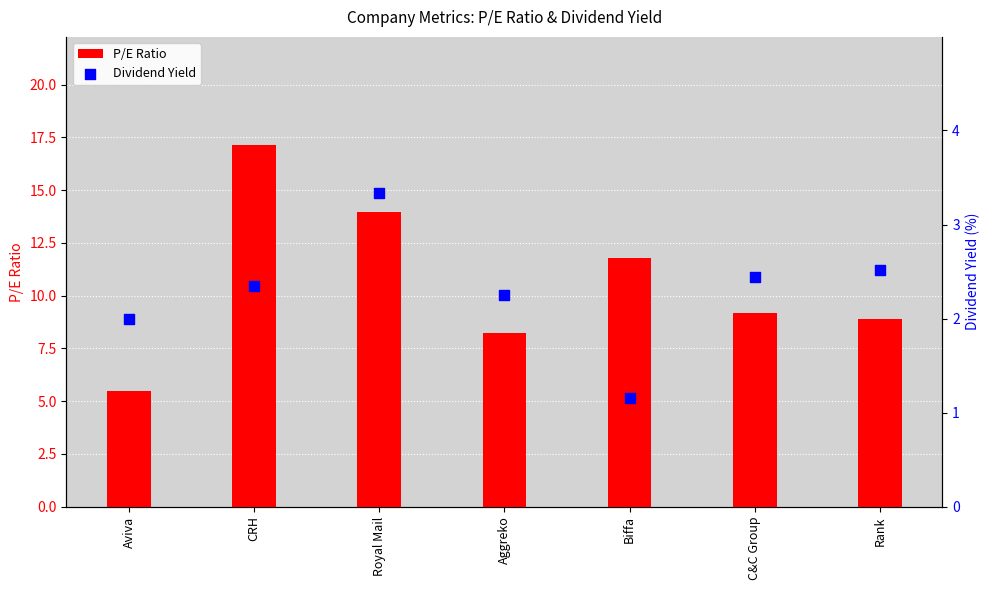

What is the total value across all series at C&C Group?

11.6